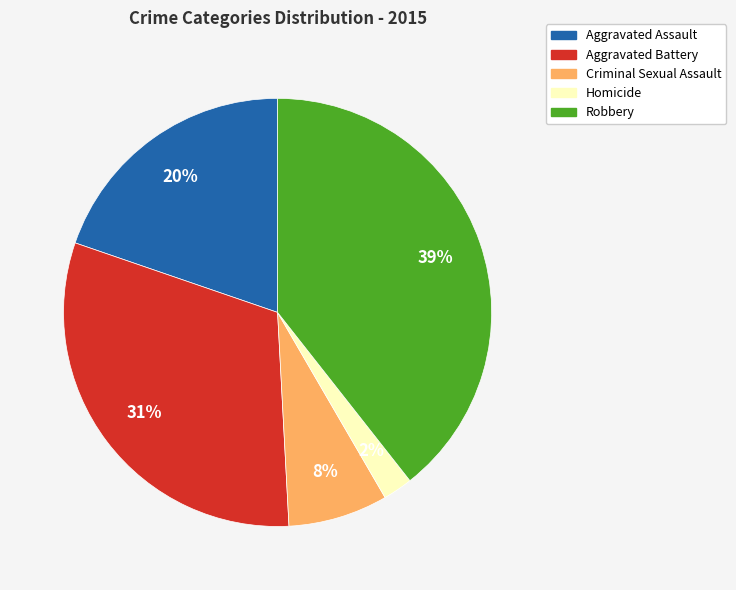

Between Aggravated Battery and Robbery, which is larger?

Robbery